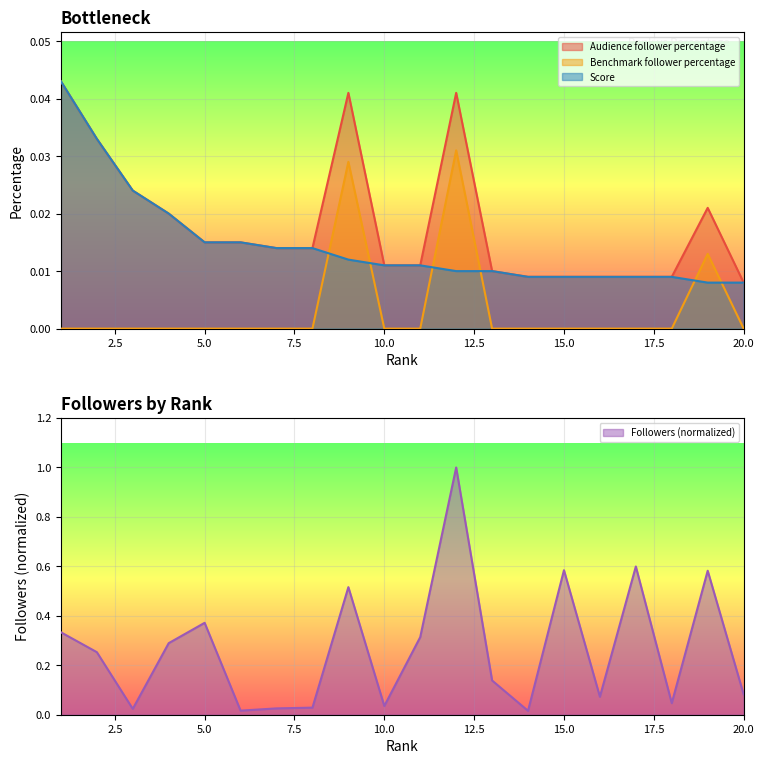

What is the spread (max minus min) of values at 9?

0.5